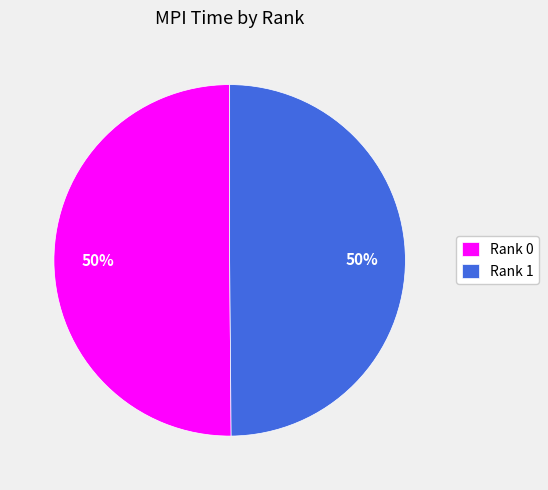

To the nearest percent, what portion does Rank 0 represent?

50%